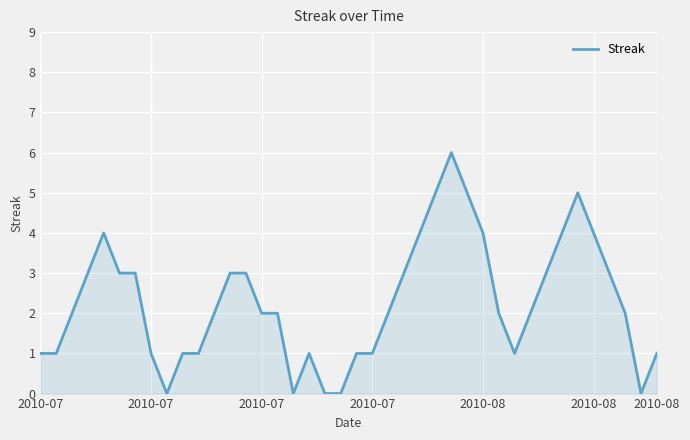

What is the maximum value shown in the chart?

6